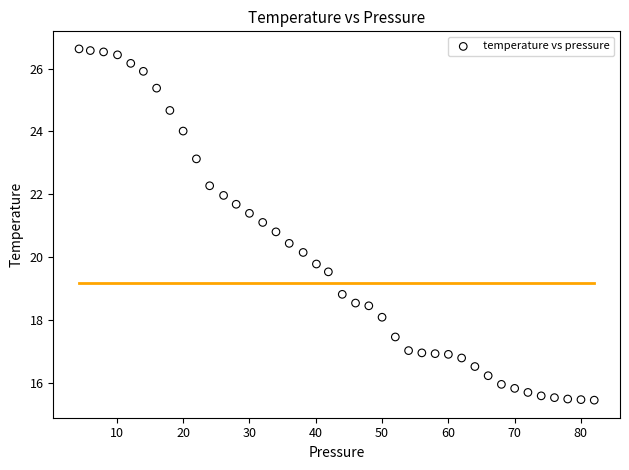

What is the range of Y values (max minus min)?

11.2